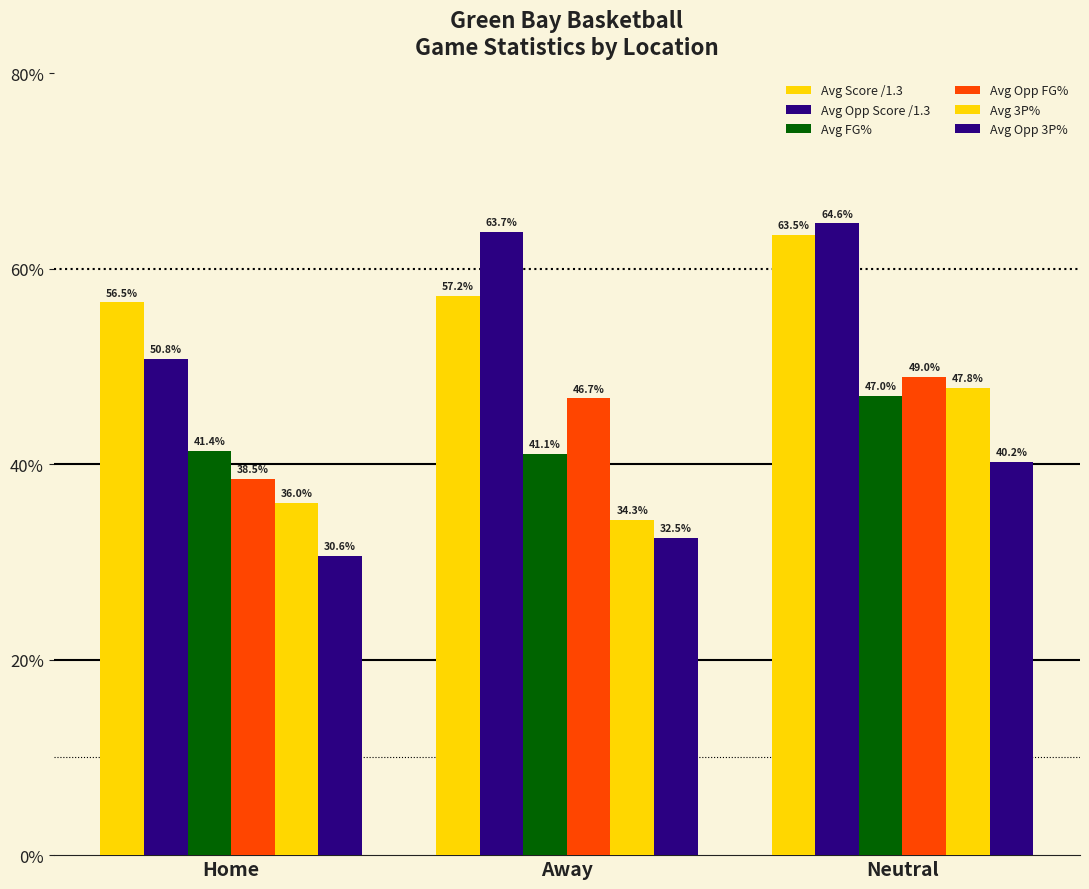

Which series changed the most between Away and Neutral?

Avg 3P%